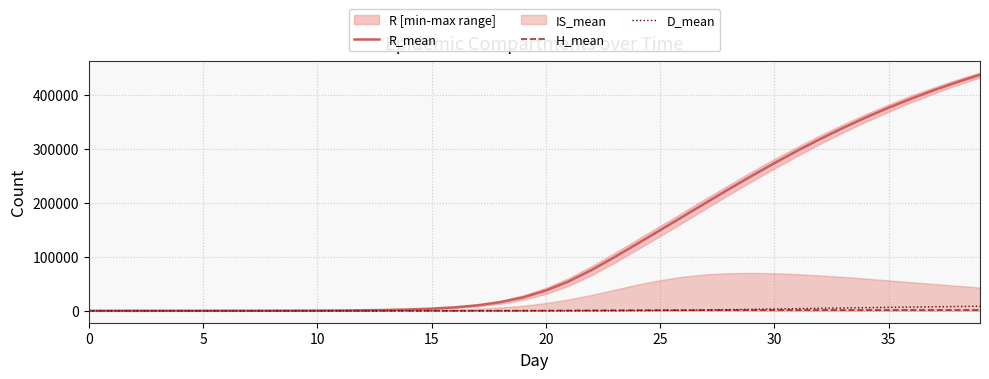

How many interior local valleys does the H_mean series have?

1